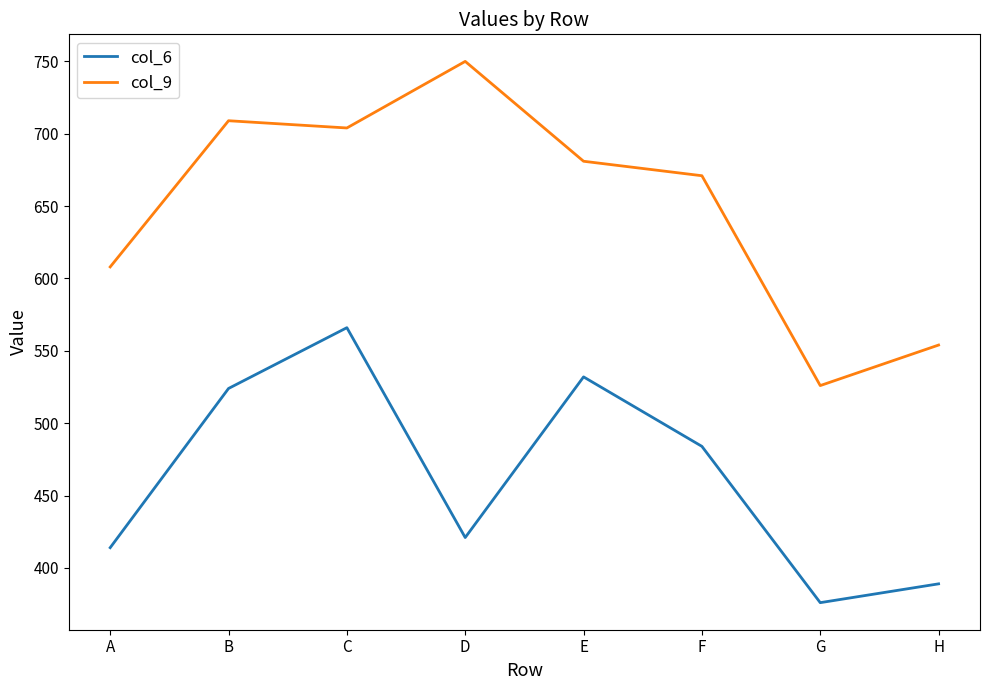

Which series has the widest spread of values?

col_9